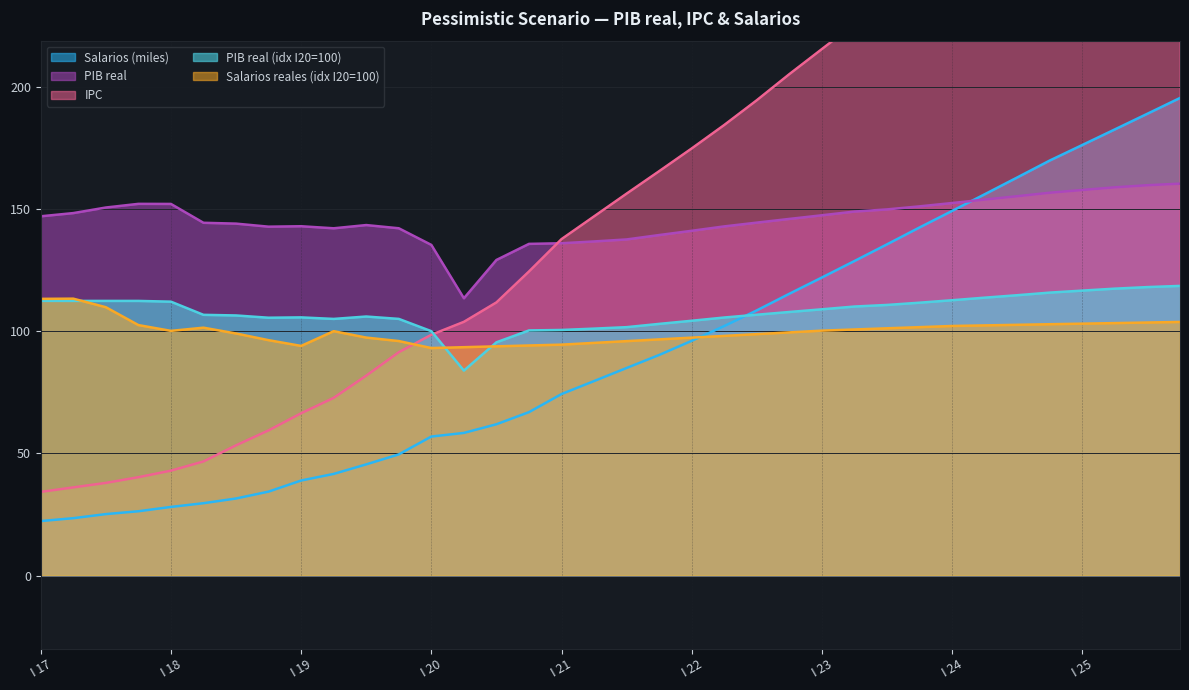

What position from the left is II 22?

22